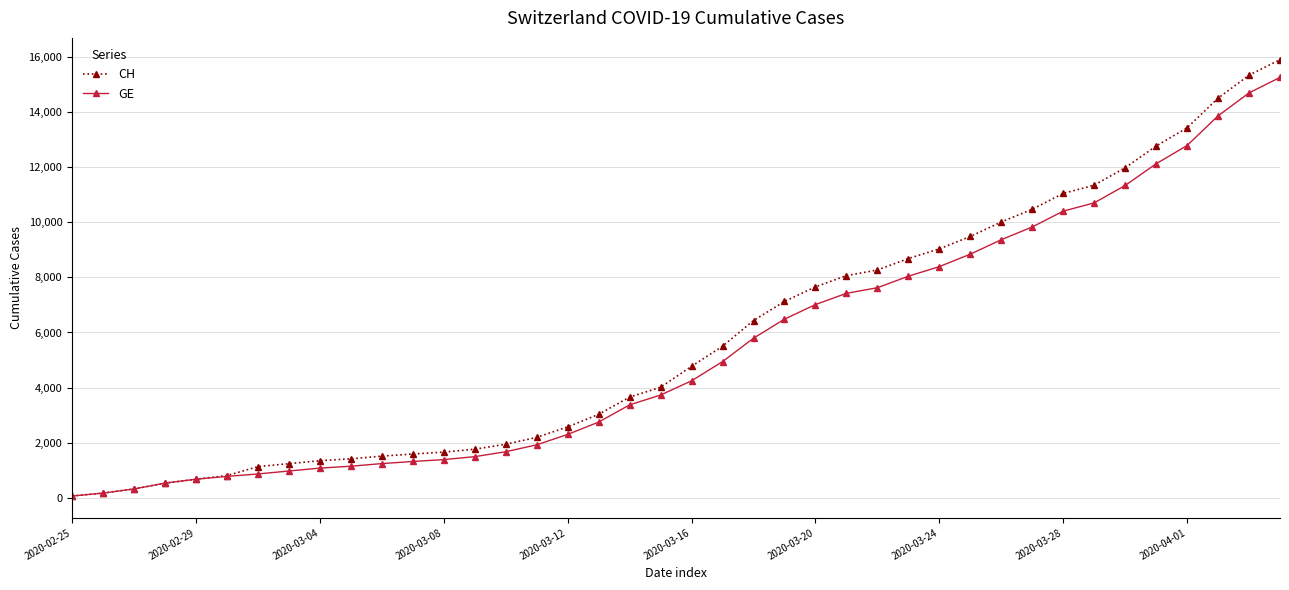

At how many categories does at least one series exceed 13968?

3